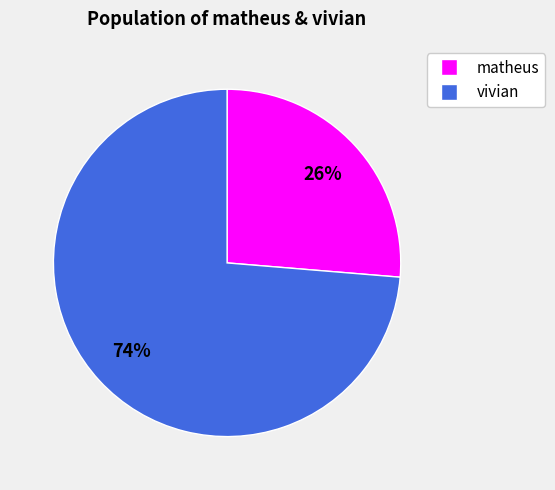

Between vivian and matheus, which is larger?

vivian